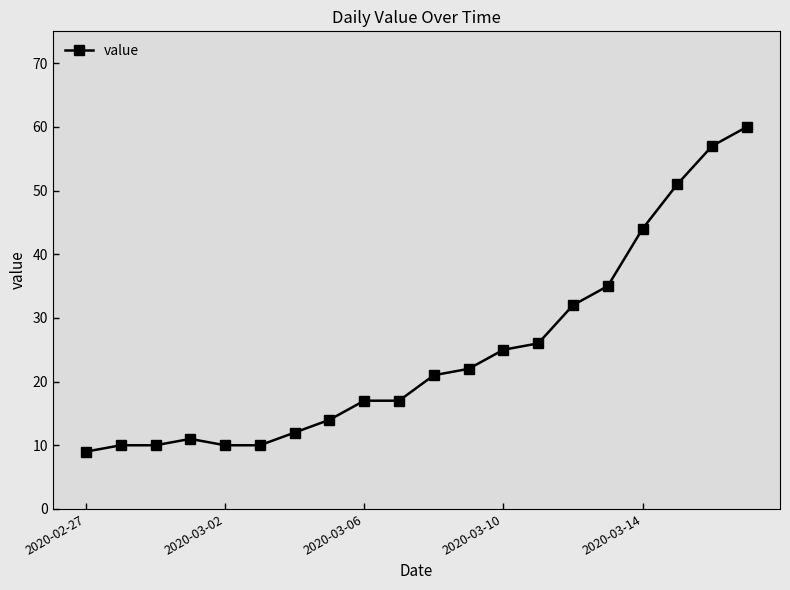

What is the average value?

25